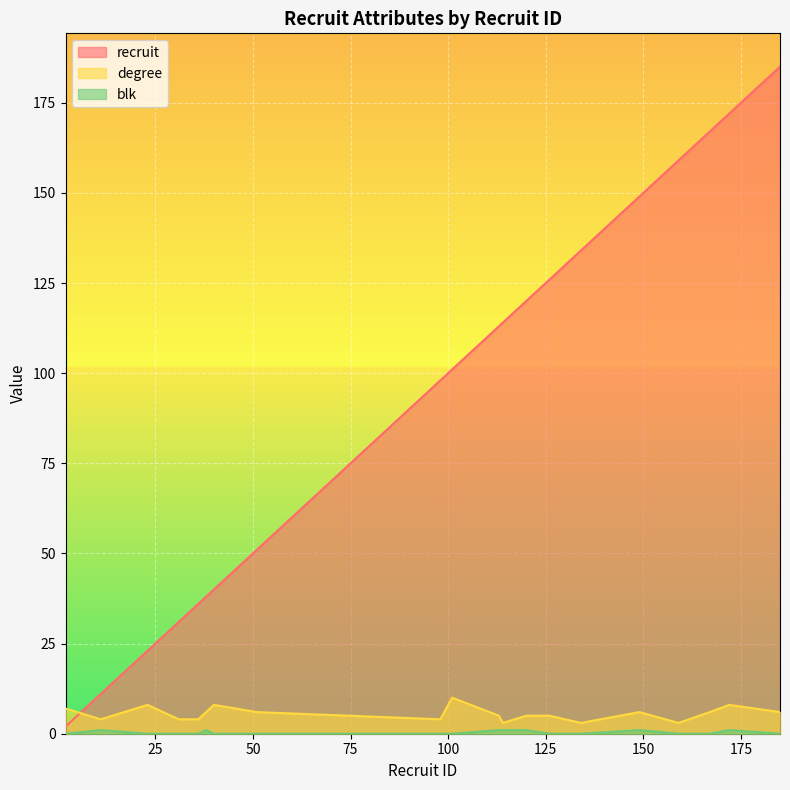

How many interior local peaks does the degree series have?

5